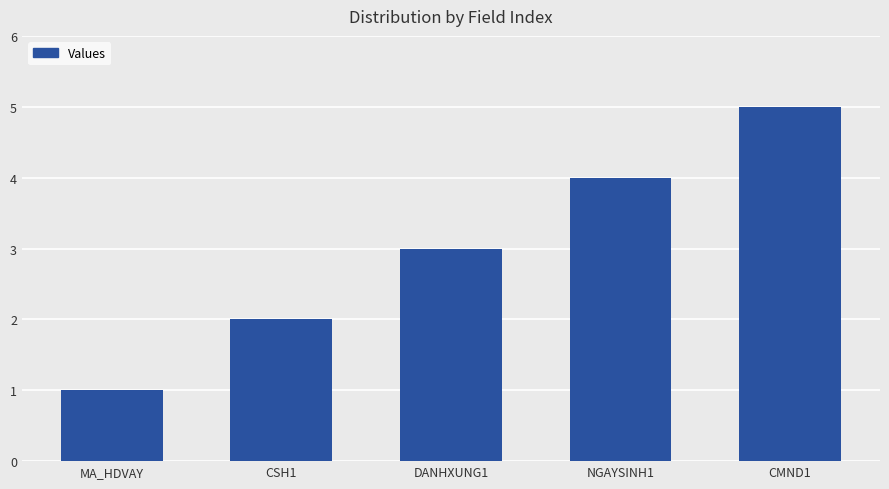

How many bars are there in total?

5